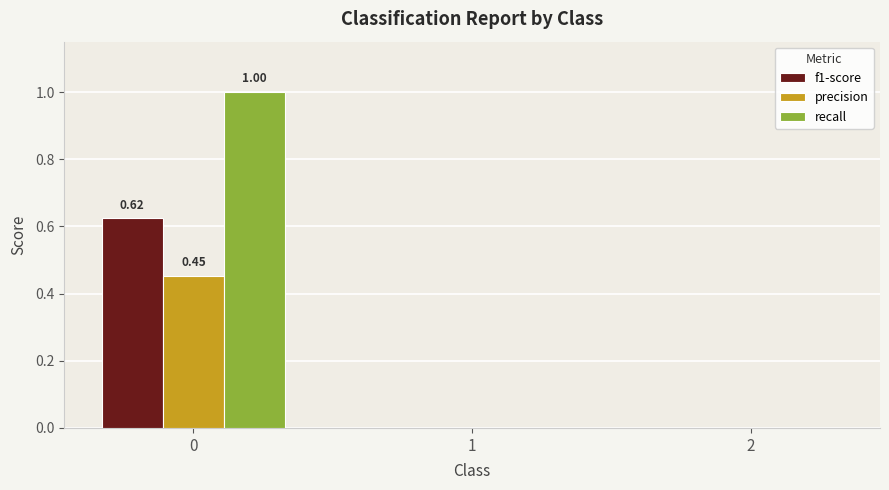

How many groups of bars are there?

3